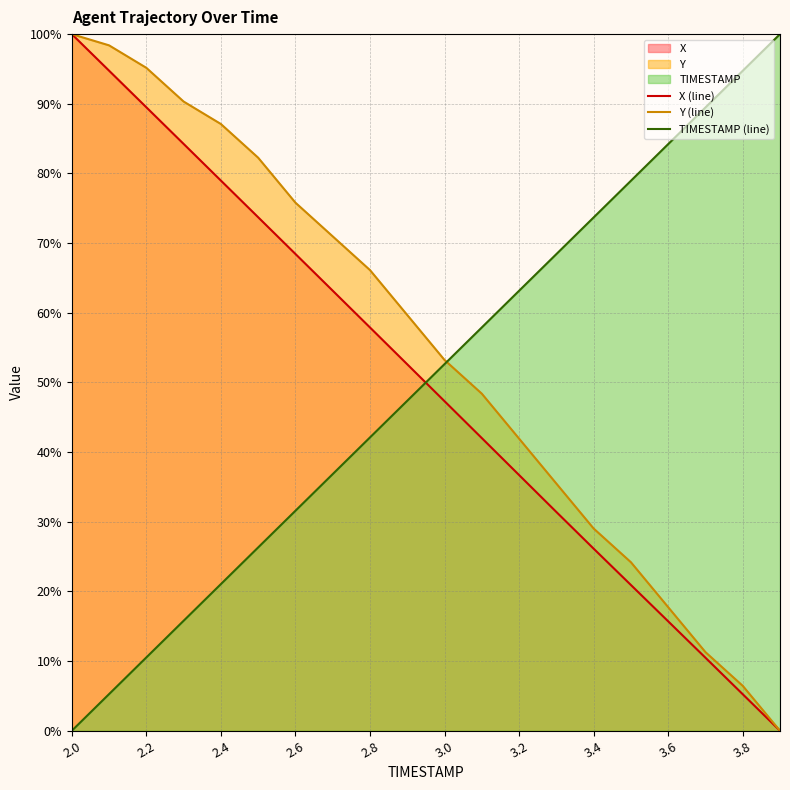

What is the approximate value of Y (line) at 3.6?

17.7